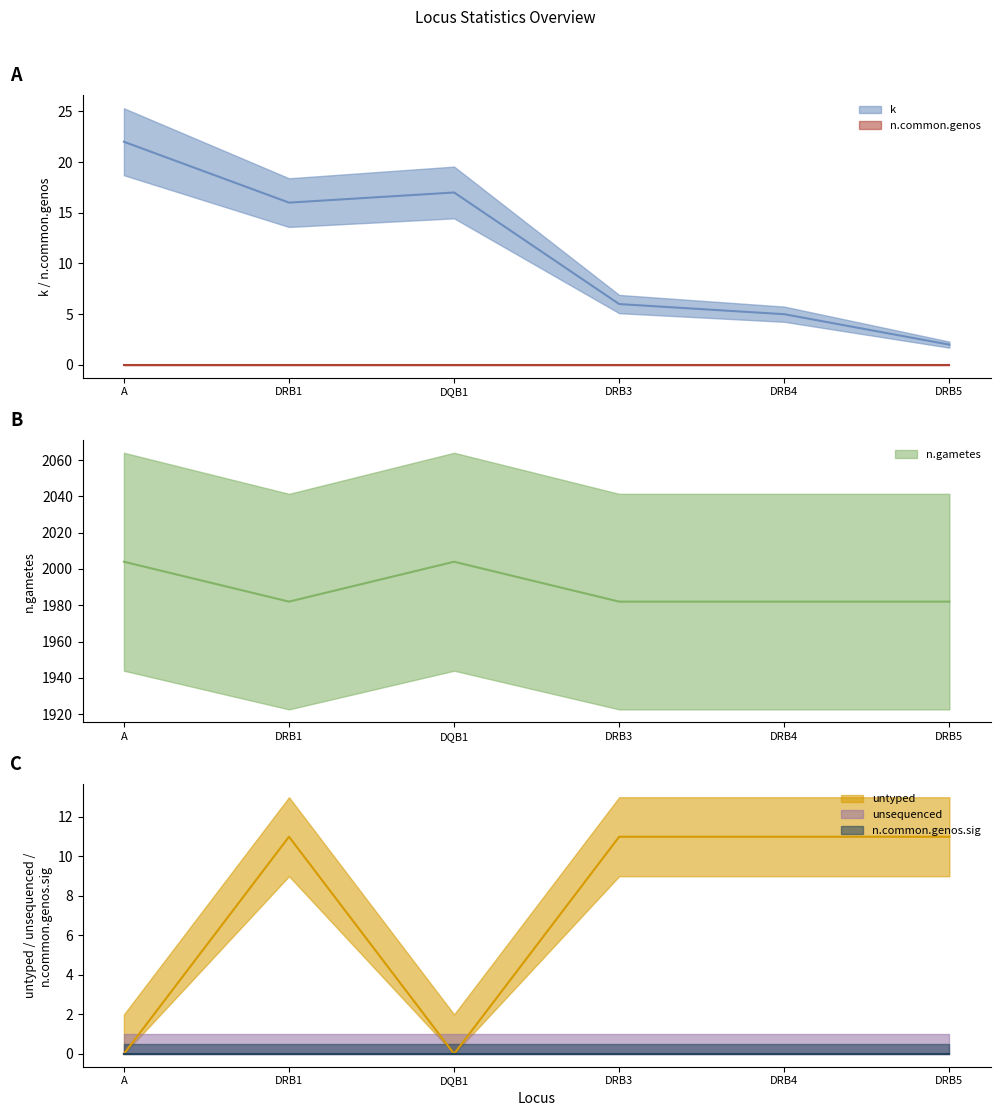

True or false: n.gametes has a value of 0 at A.

True